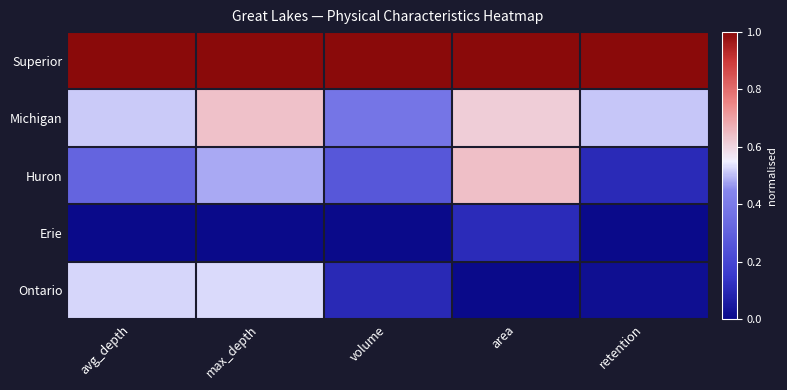

Which has a higher value, avg_depth or max_depth?

avg_depth